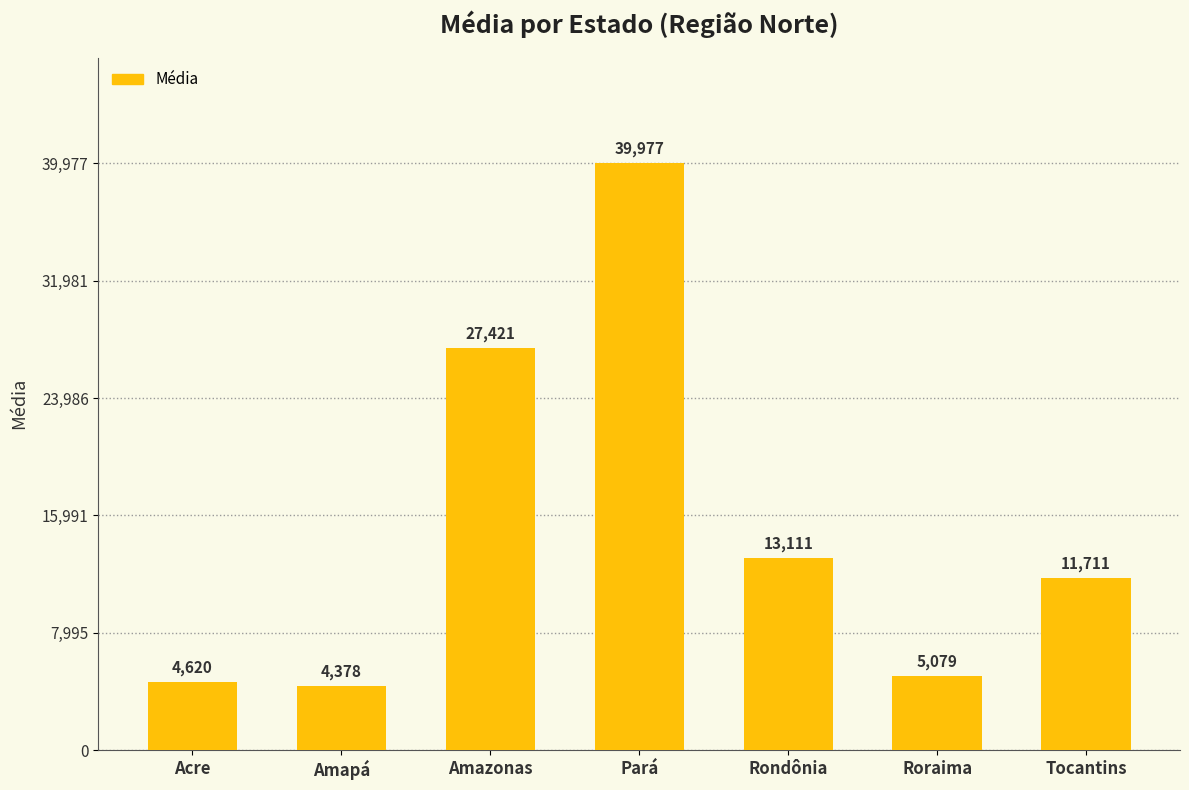

What is the sum of all values?

106295.8